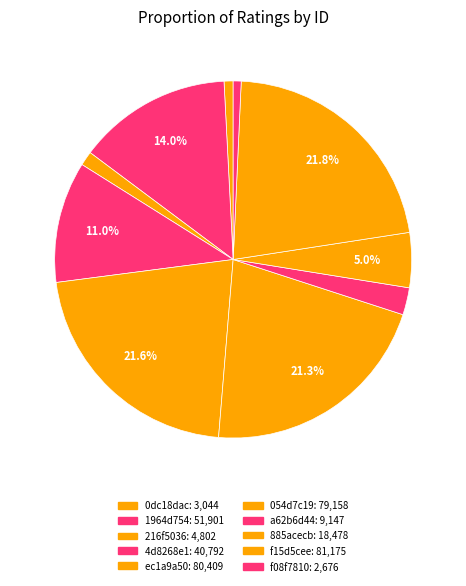

Rank the categories by value from lowest to highest.

f08f7810-79e2-4f8c-938b-a399119677d0, 0dc18dac-ee12-4ae9-a83e-fb70cee0bae2, 216f5036-7b29-4147-8eee-4610a1d80d5f, a62b6d44-56a9-4e72-bc2d-d7a7aff618ec, 885acecb-2cd2-4aed-92be-6ff62cd8b135, 4d8268e1-cc3e-42b3-9ea3-96065335ad59, 1964d754-c44d-4579-ad30-c8326c64dabd, 054d7c19-0ce5-4ab7-89ea-f9ffa50754fe, ec1a9a50-b292-4ac2-b857-9ab819adf603, f15d5cee-a195-4470-87d2-27af2f2fb154